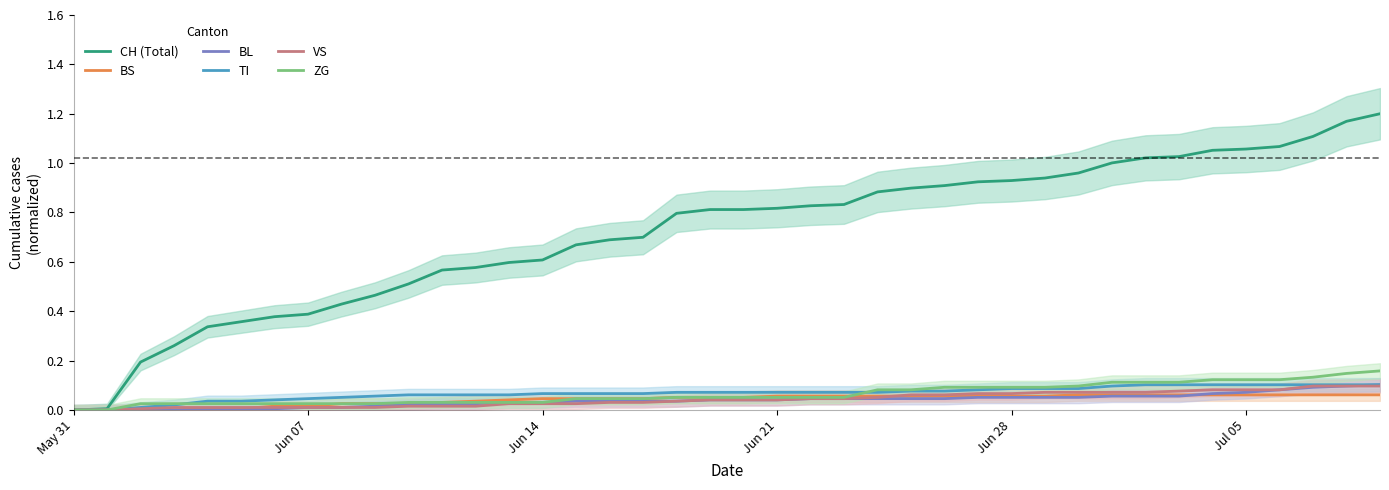

What is the value of the CH (Total) point at the 20th from the left?

0.8